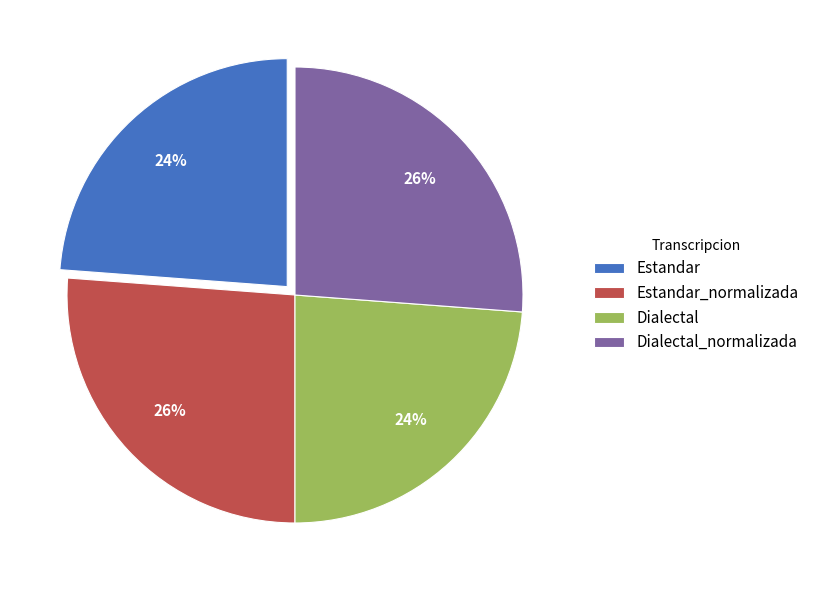

Does Estandar_normalizada represent more than half of the total?

No